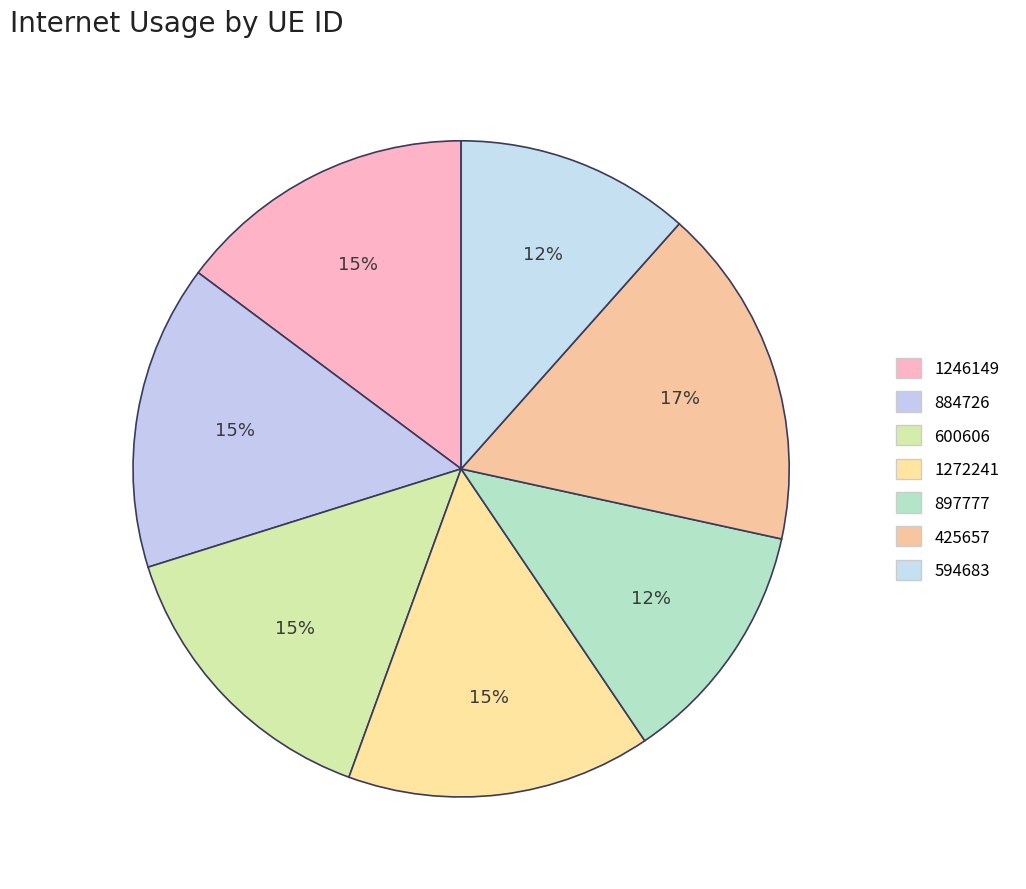

What percentage is the 884726 slice, to the nearest percent?

15%